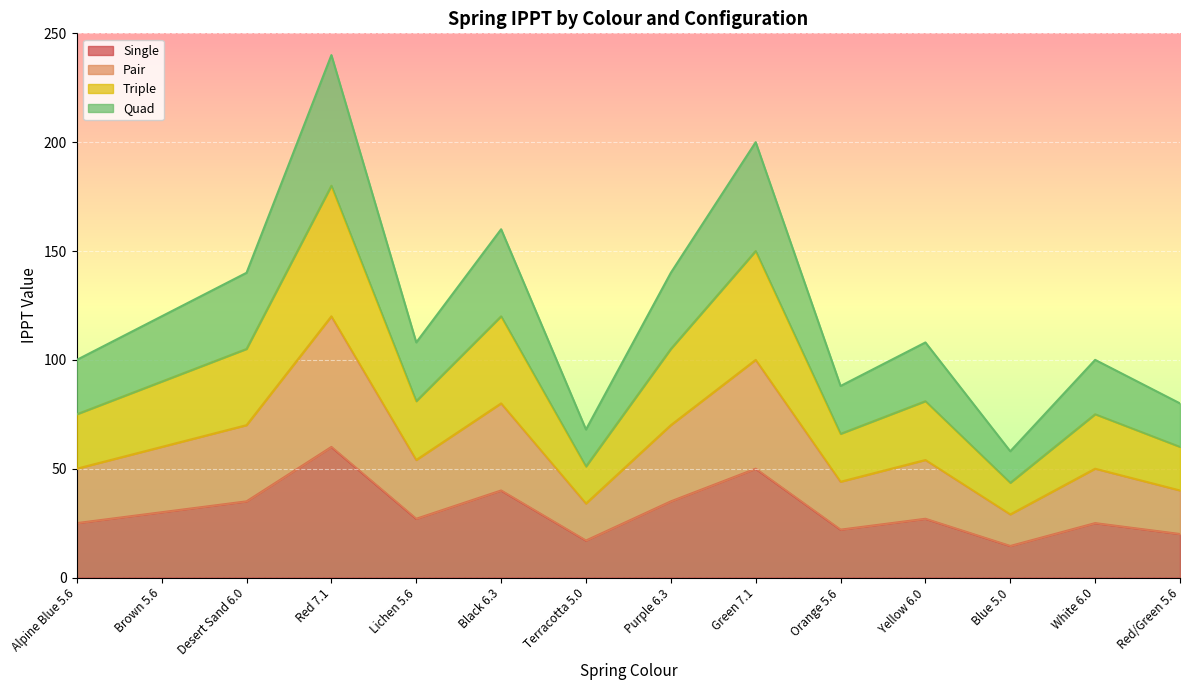

The value of Quad at Blue 5.0 is 58.0. True or false?

True